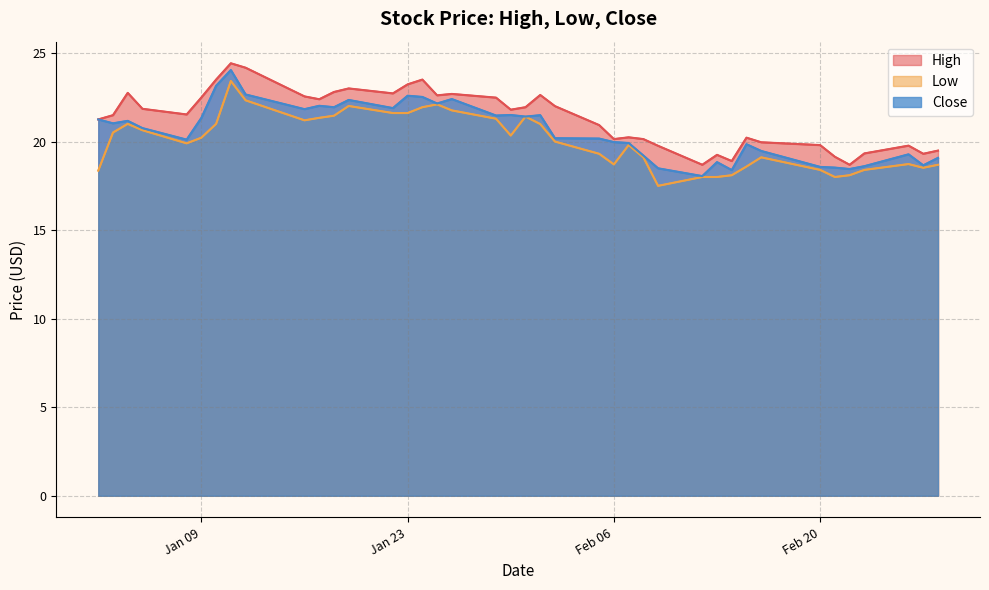

Does the chart have visible grid lines?

Yes